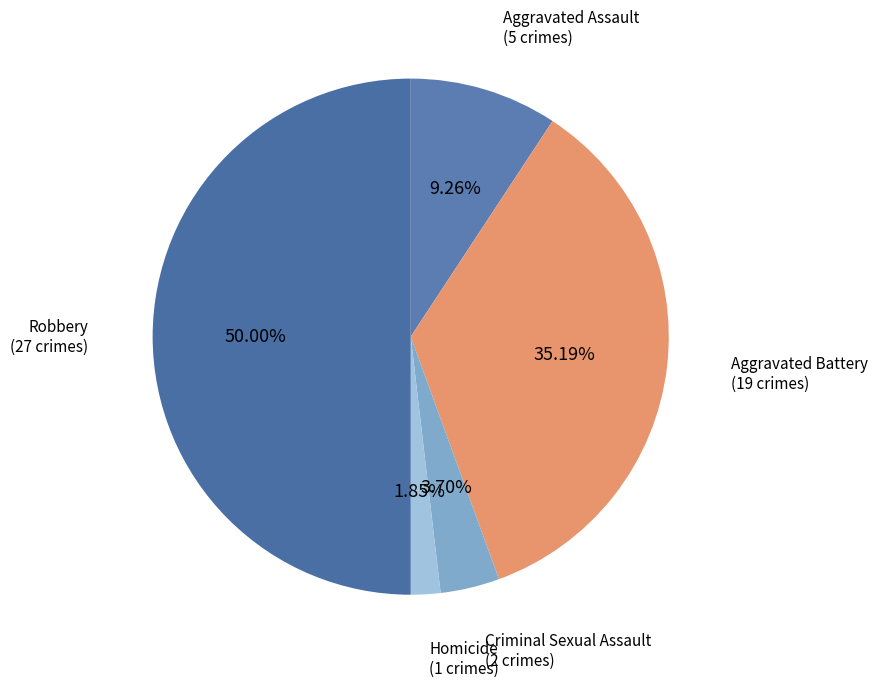

How many segments does this pie chart have?

5